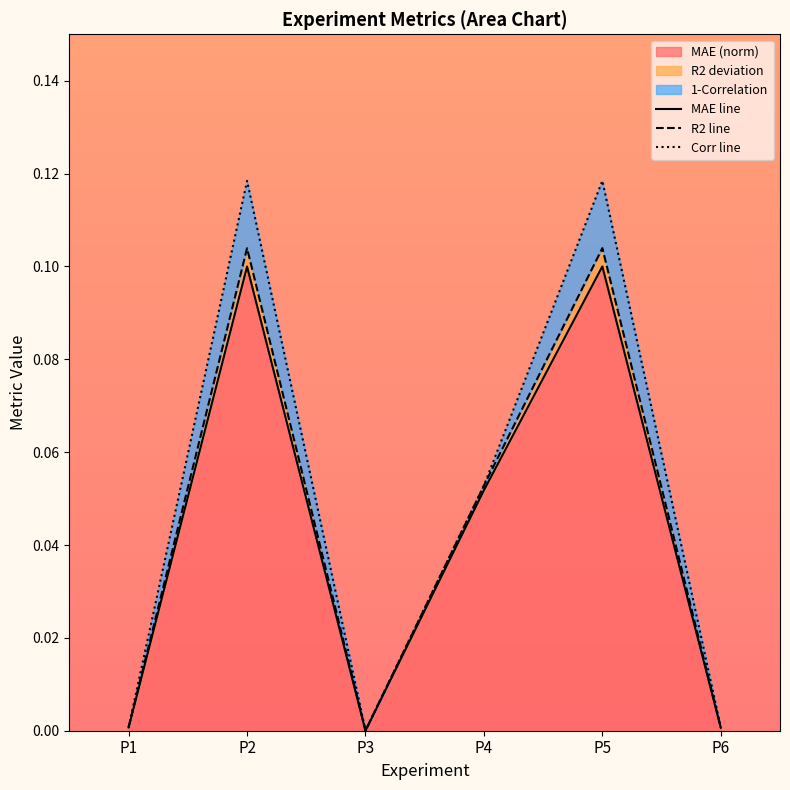

How many categories are shown in the chart?

6